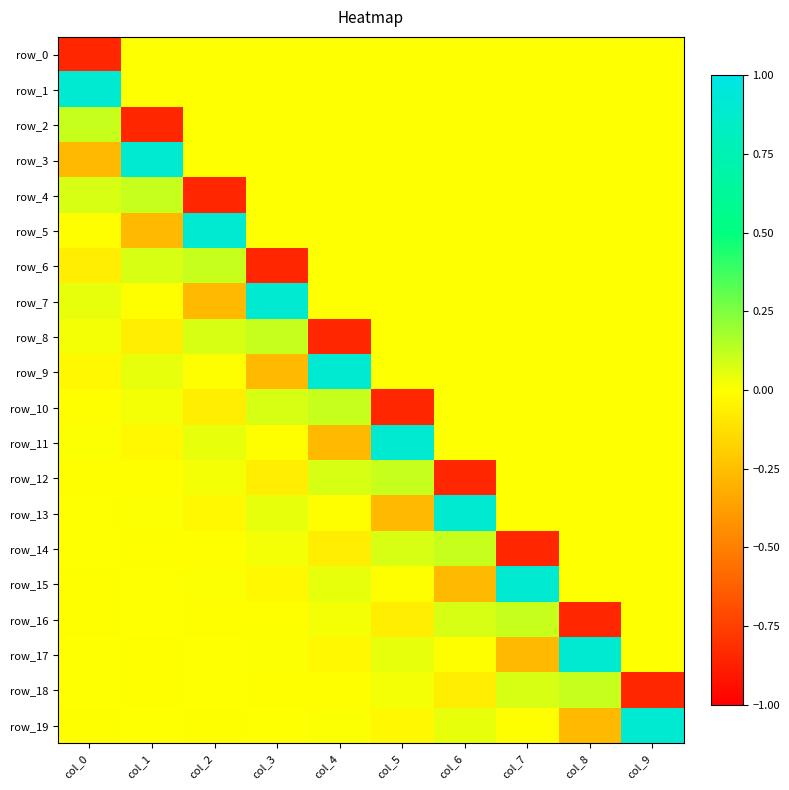

Between col_4 and col_7, which series saw the biggest shift?

row_9